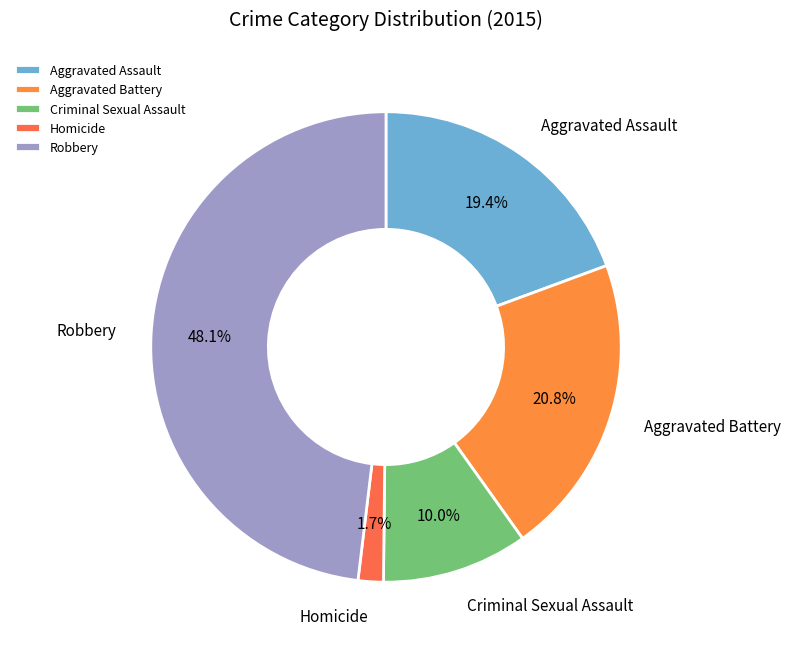

To the nearest percent, what portion does Robbery represent?

48%